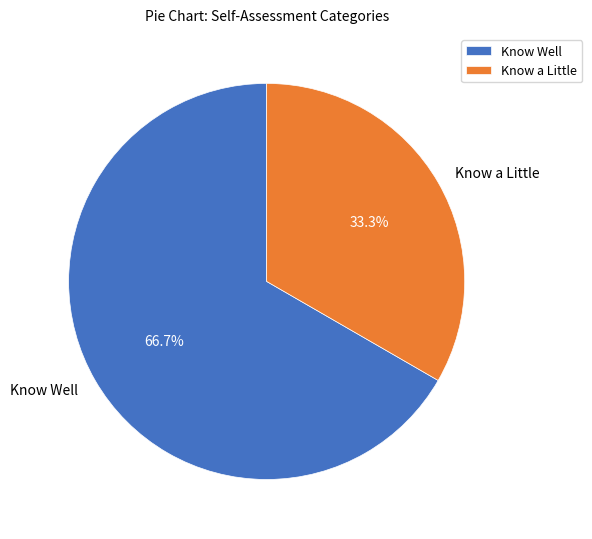

Which category accounts for the majority?

Know Well